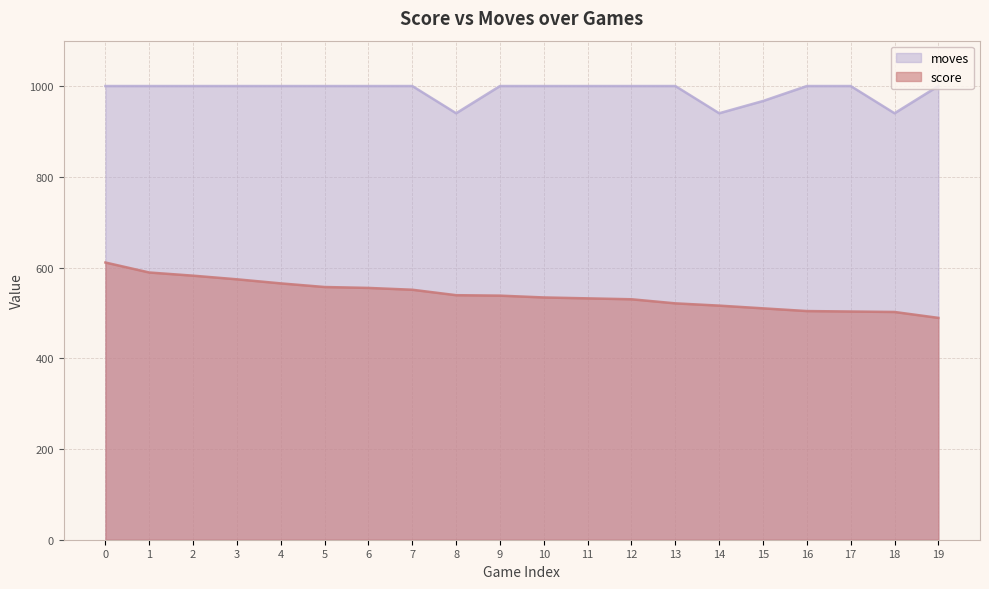

How many lines are shown in the chart?

2